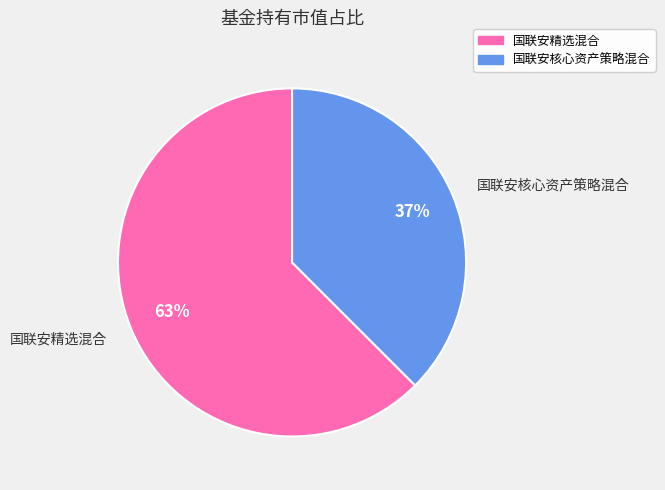

To the nearest percent, what is the average slice percentage?

50%